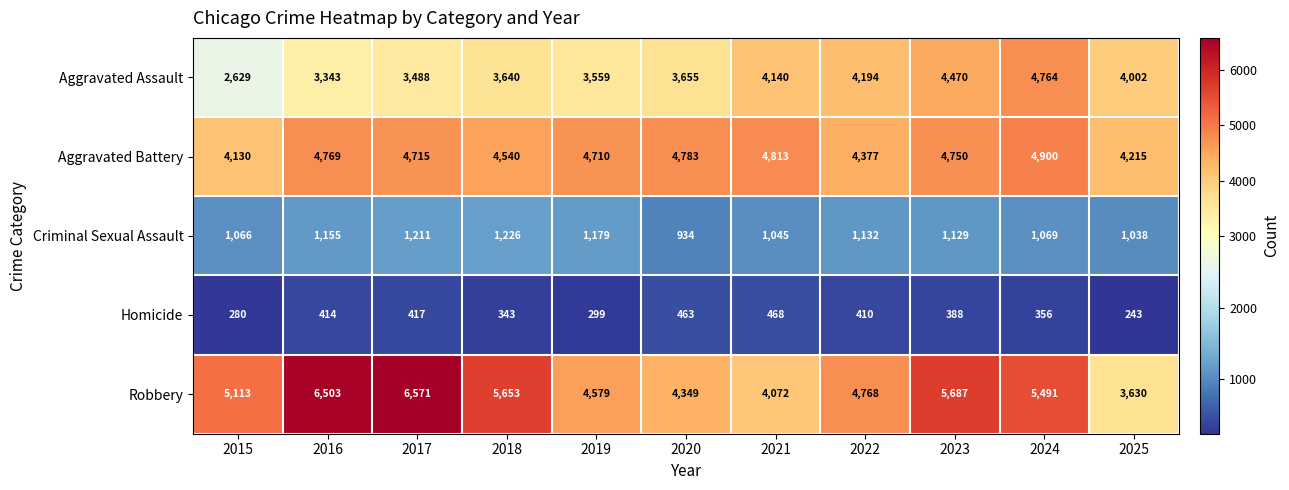

Which series has the widest spread of values?

Robbery